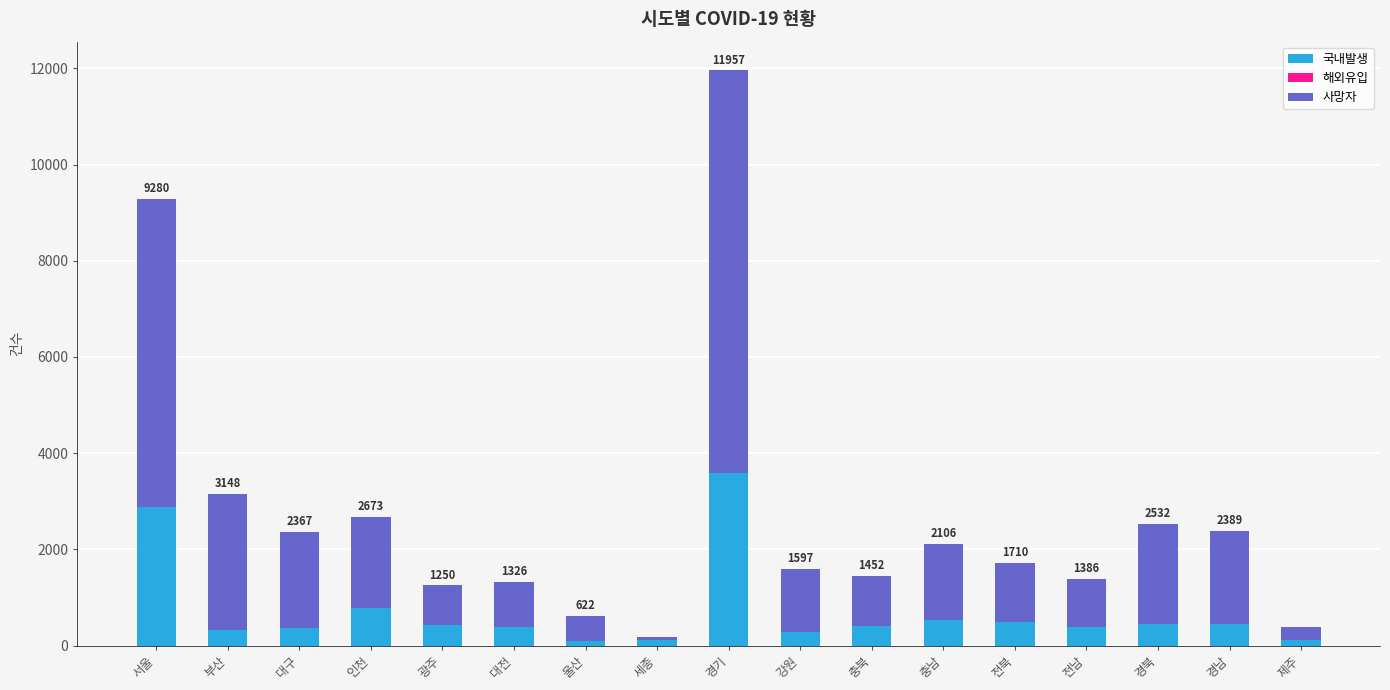

At which label does 국내발생 first exceed 414?

서울